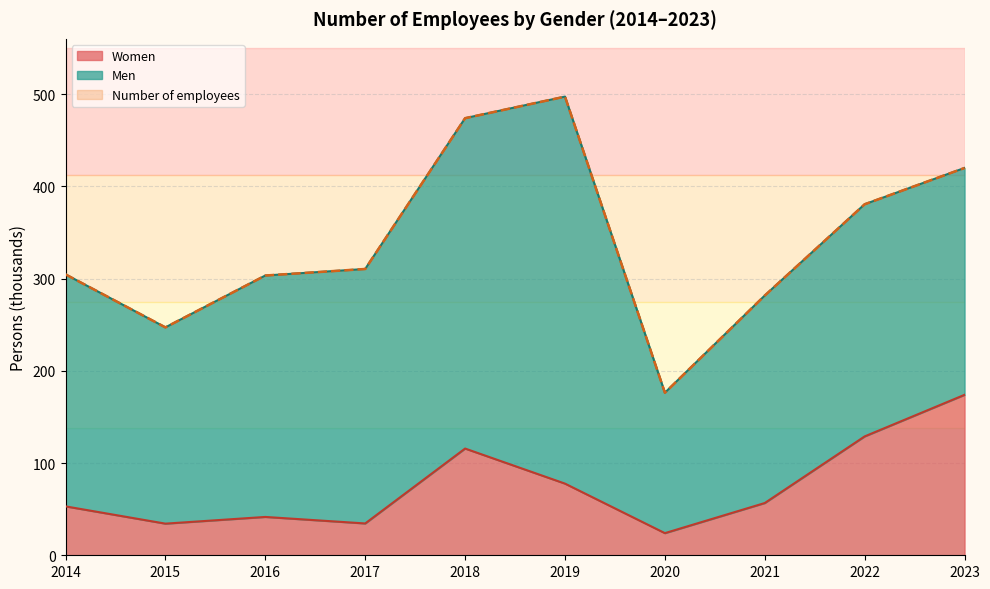

Reading left to right, extract all data points from this chart.

Number of employees: 304.6	247.1	303.4	310.5	474.0	497.4	176.2	281.7	380.6	420.0
Women: 53.0	34.3	41.6	34.5	115.7	77.7	24.0	56.7	128.9	174.0